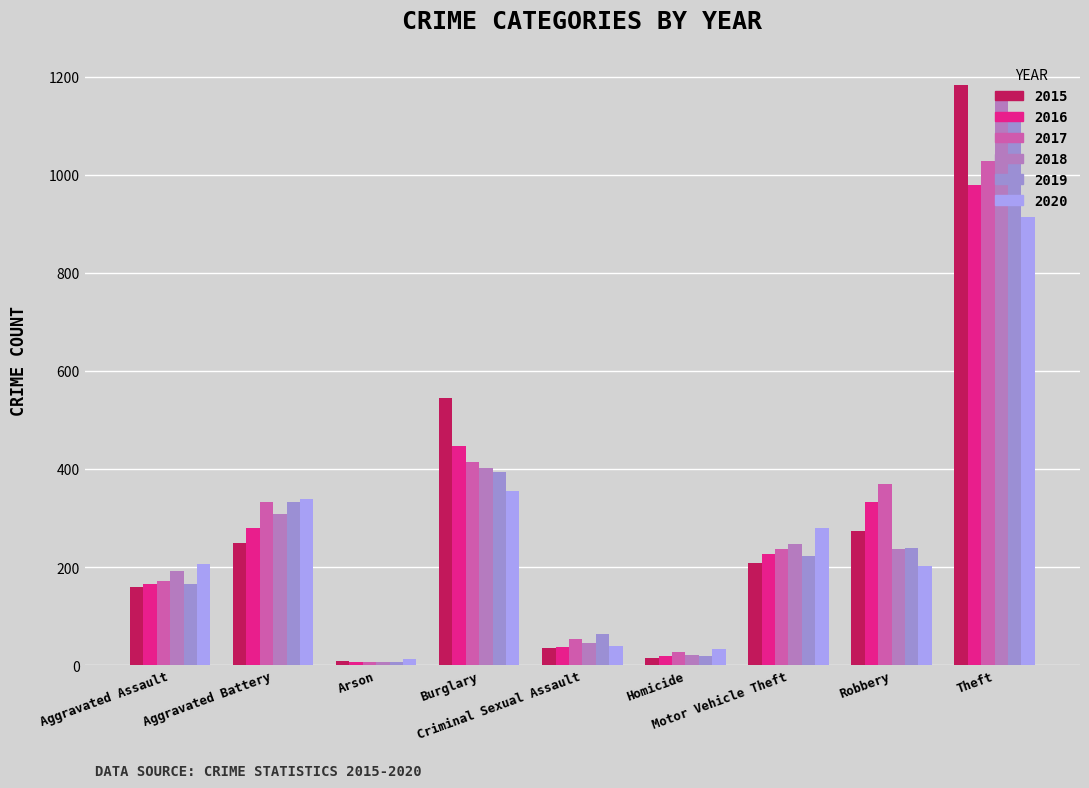

Reading right to left, extract all data points from this chart.

Crime Count: Theft=1183	Robbery=274	Motor Vehicle Theft=208	Homicide=14	Criminal Sexual Assault=36	Burglary=545	Arson=8	Aggravated Battery=250	Aggravated Assault=159
Crime Count 2016: Theft=980	Robbery=333	Motor Vehicle Theft=227	Homicide=19	Criminal Sexual Assault=38	Burglary=447	Arson=6	Aggravated Battery=279	Aggravated Assault=165
Crime Count 2017: Theft=1029	Robbery=369	Motor Vehicle Theft=237	Homicide=28	Criminal Sexual Assault=53	Burglary=415	Arson=7	Aggravated Battery=332	Aggravated Assault=171
Crime Count 2018: Theft=1153	Robbery=238	Motor Vehicle Theft=248	Homicide=21	Criminal Sexual Assault=46	Burglary=402	Arson=6	Aggravated Battery=308	Aggravated Assault=193
Crime Count 2019: Theft=1125	Robbery=239	Motor Vehicle Theft=223	Homicide=18	Criminal Sexual Assault=63	Burglary=395	Arson=7	Aggravated Battery=333	Aggravated Assault=166
Crime Count 2020: Theft=914	Robbery=202	Motor Vehicle Theft=280	Homicide=33	Criminal Sexual Assault=39	Burglary=355	Arson=13	Aggravated Battery=340	Aggravated Assault=207